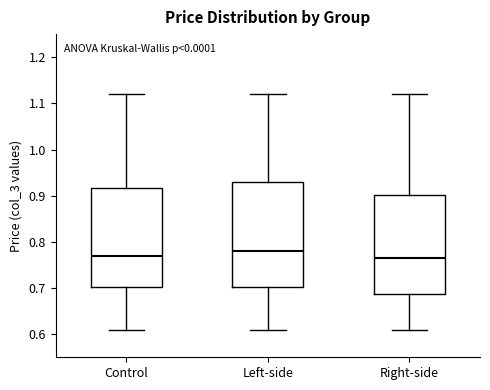

Reading left to right, transcribe this box plot: for each box, give where its median line is, the range the box spans, and where its two whiskers end, as read against the y-axis. The values are not printed on the chart, so give them approximately, as read against the axis.

Control: median 0.77, box 0.70 to 0.92, whiskers 0.61 to 1.12
Left-side: median 0.78, box 0.70 to 0.93, whiskers 0.61 to 1.12
Right-side: median 0.77, box 0.69 to 0.90, whiskers 0.61 to 1.12